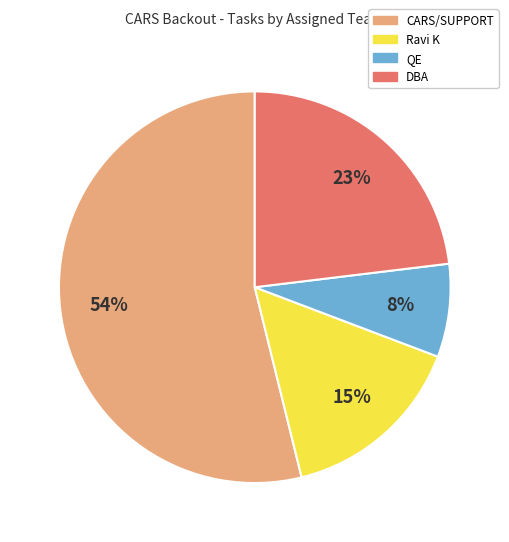

Do QE and Ravi K together represent more than half of the pie?

No